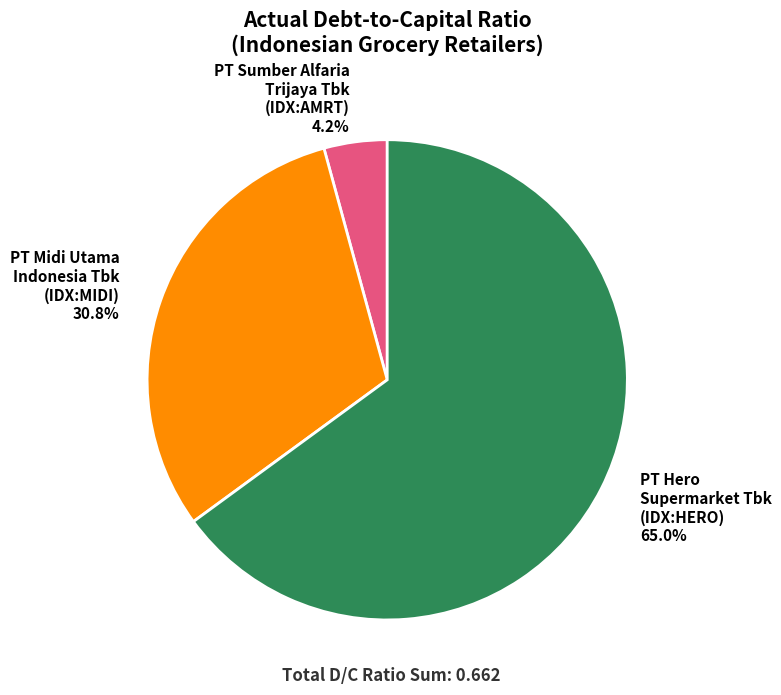

Which category has the smallest portion of the pie?

PT Sumber Alfaria Trijaya Tbk (IDX:AMRT)